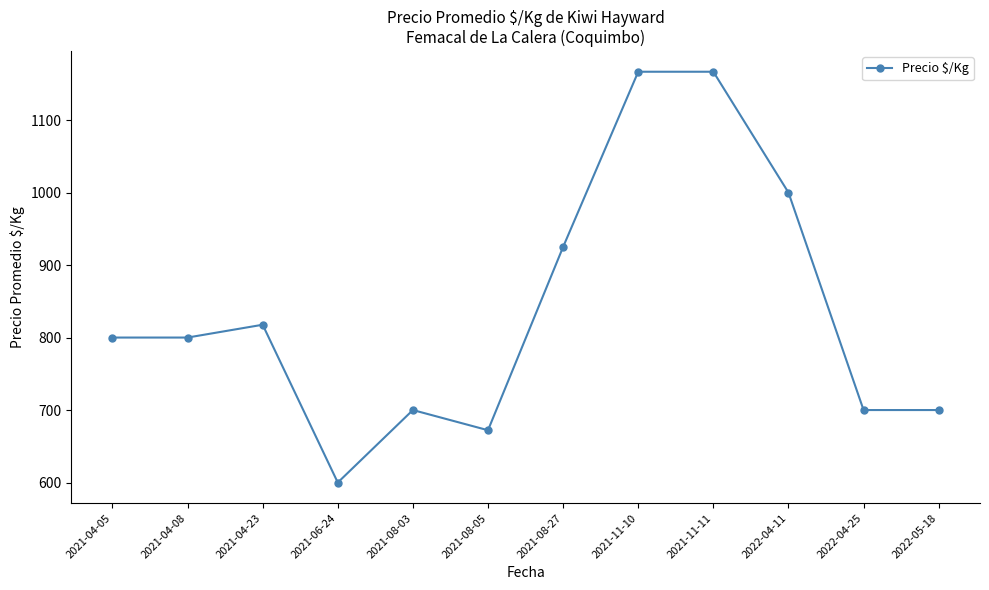

What is the change in value from 2021-06-24 to 2021-08-03?

+100.0